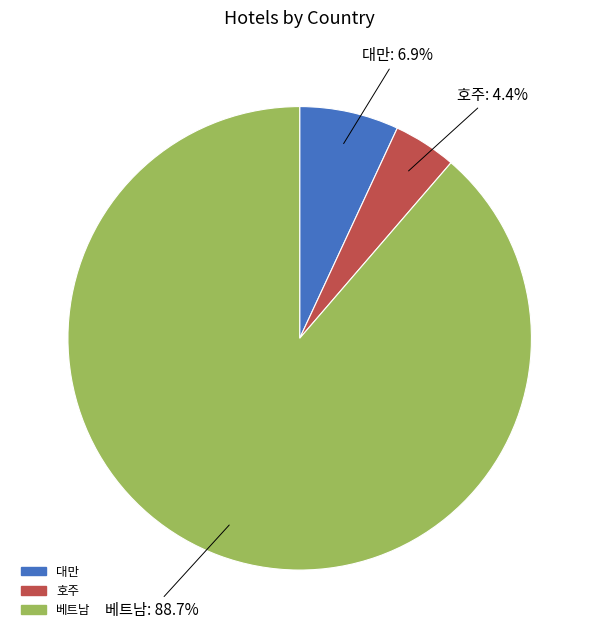

Does any single category account for the majority?

Yes